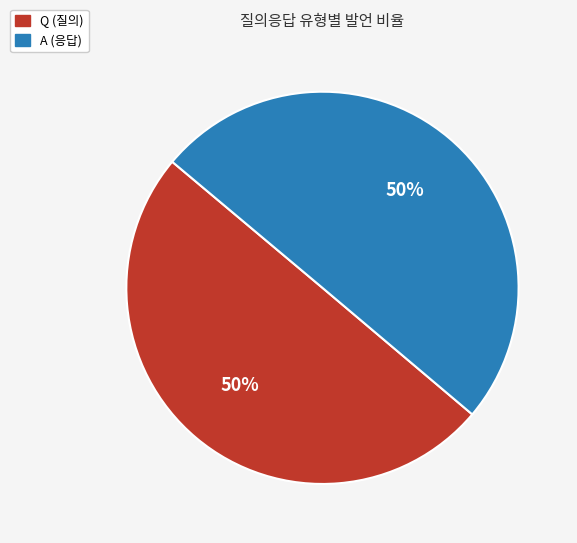

To the nearest percent, what percentage of the pie is Q?

50%